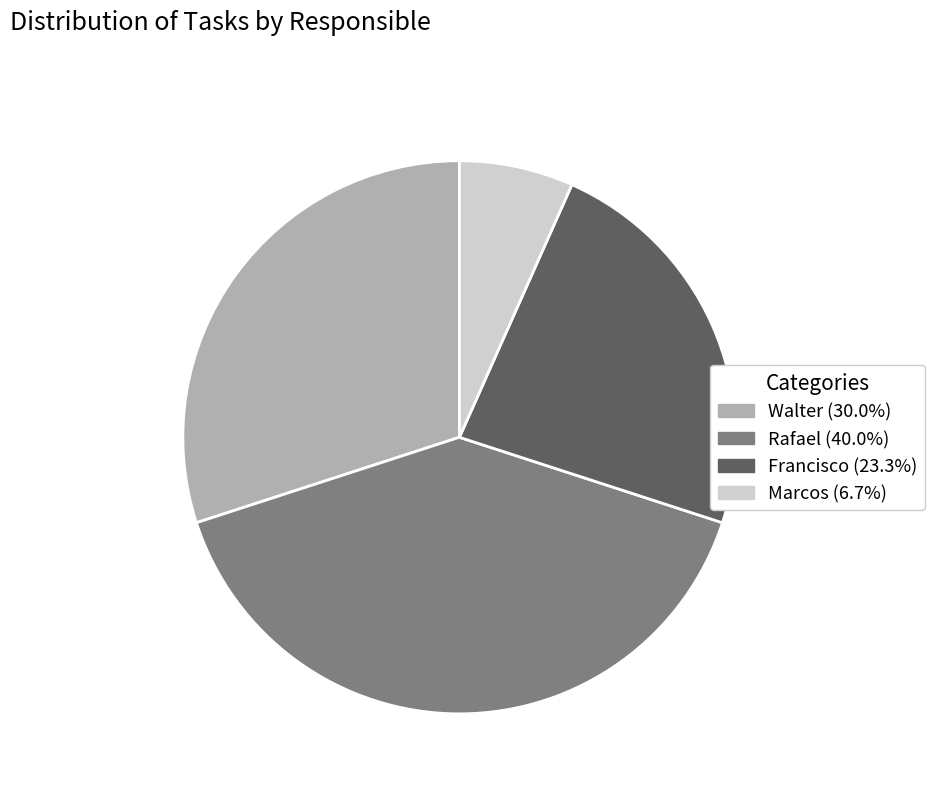

How many segments does this pie chart have?

4